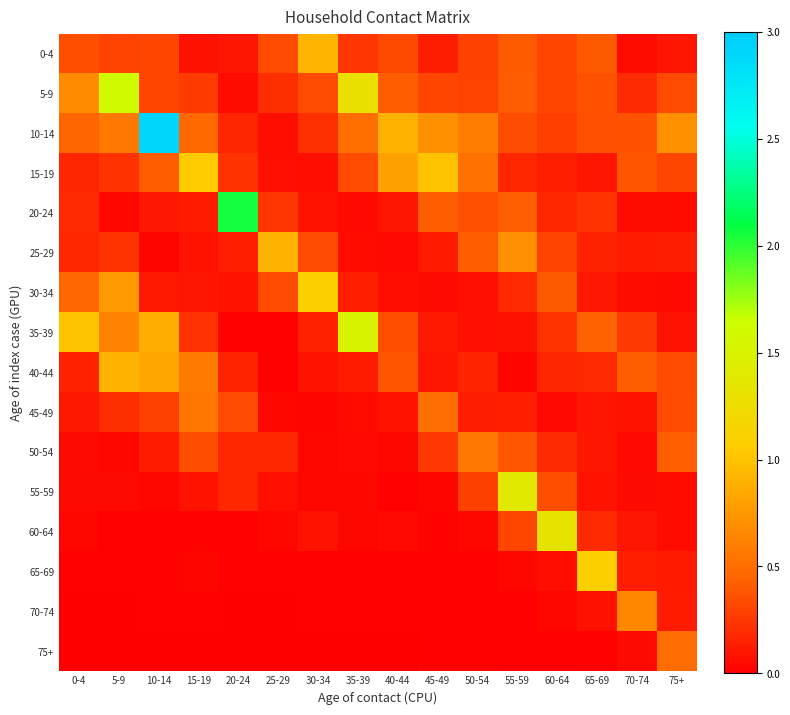

How many series are shown in this chart?

16